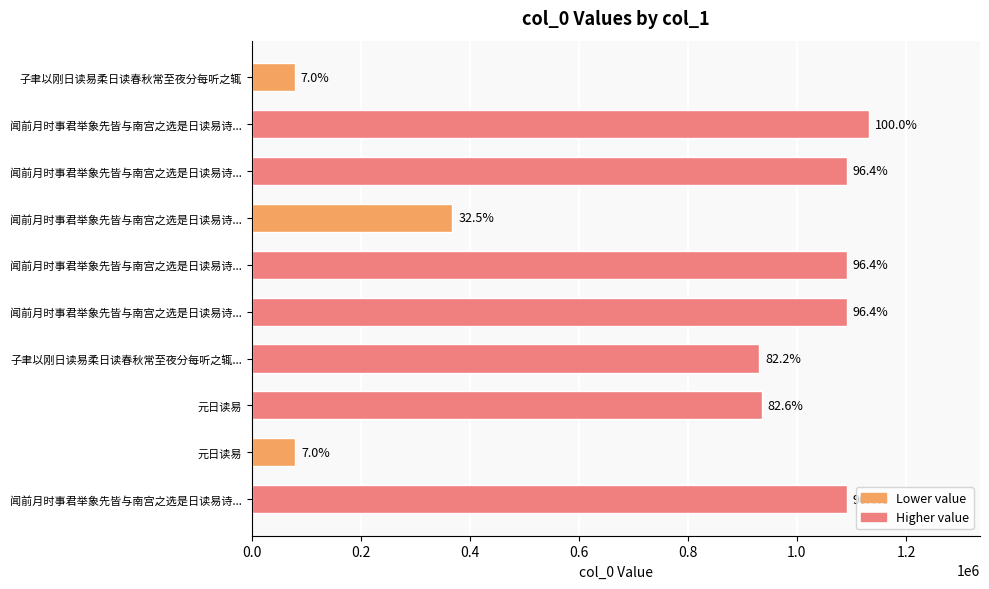

How many bars are there in total?

10